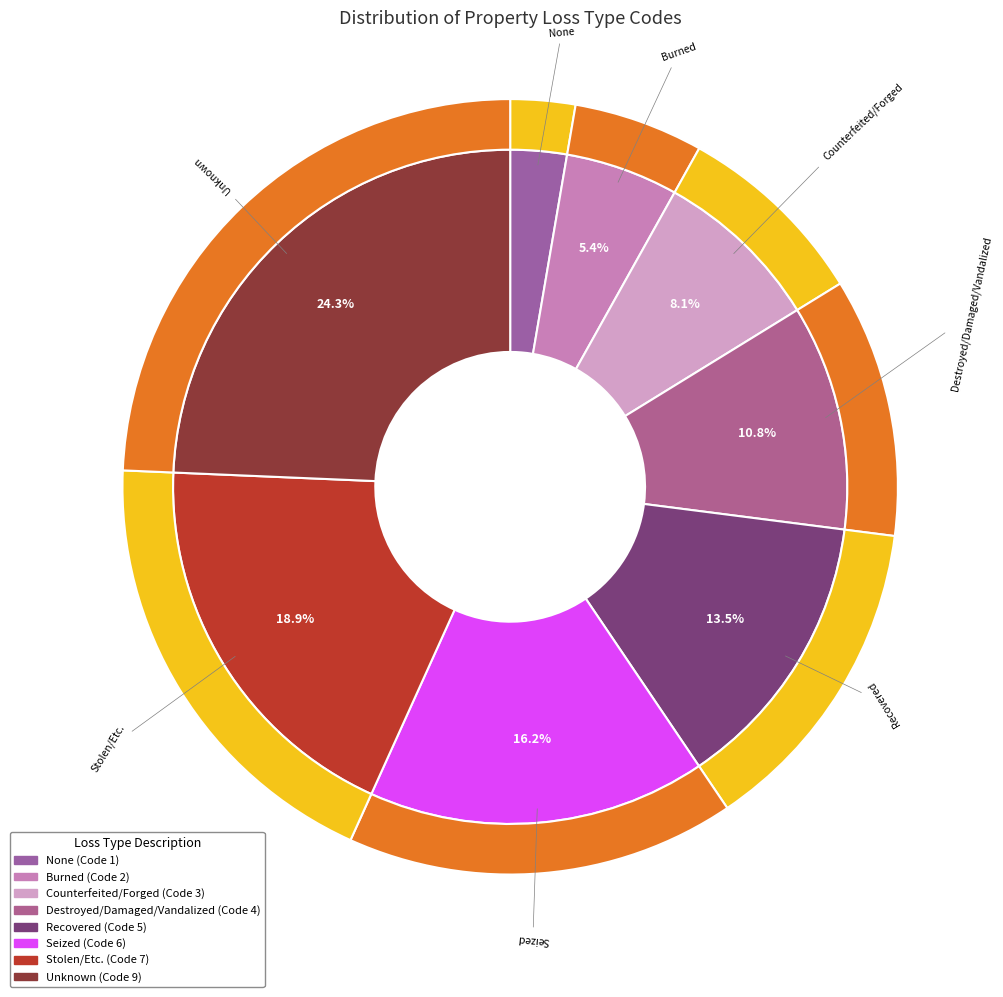

To the nearest percent, what is the difference between the Unknown and Destroyed/Damaged/Vandalized slice percentages?

14%